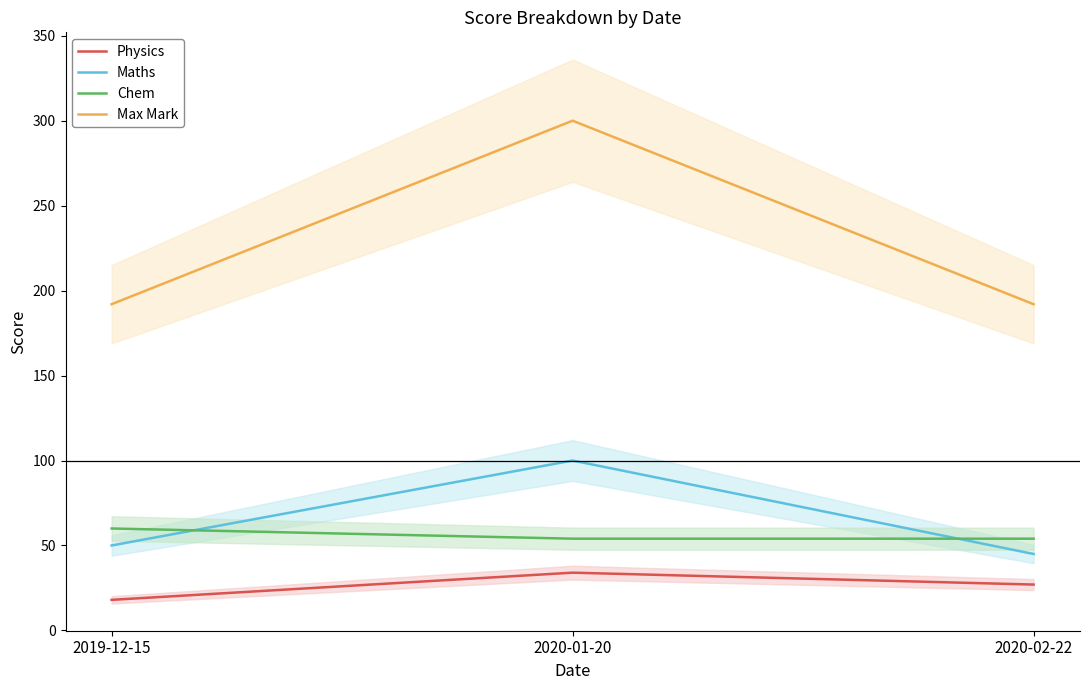

What are all the series names shown in the legend?

Physics, Maths, Chem, Max Mark